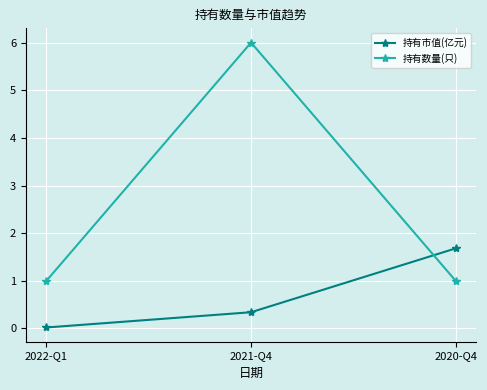

How many categories are shown in the chart?

3